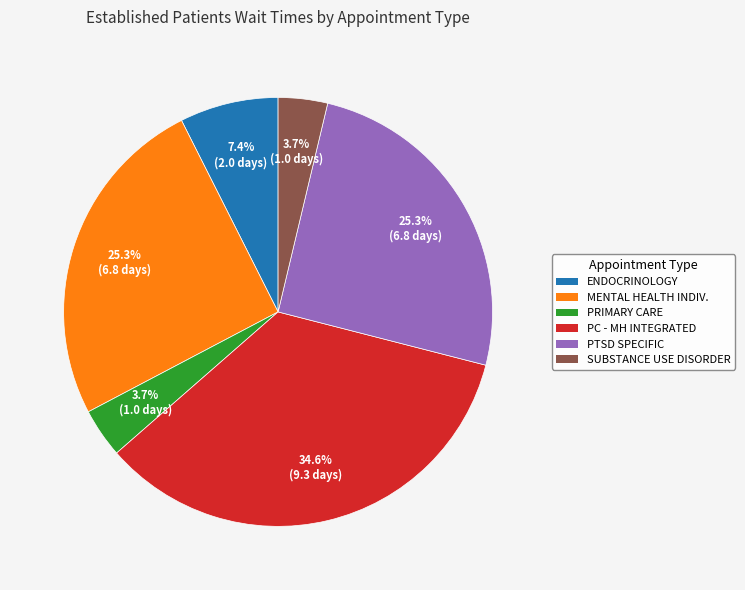

Does any single category account for the majority?

No